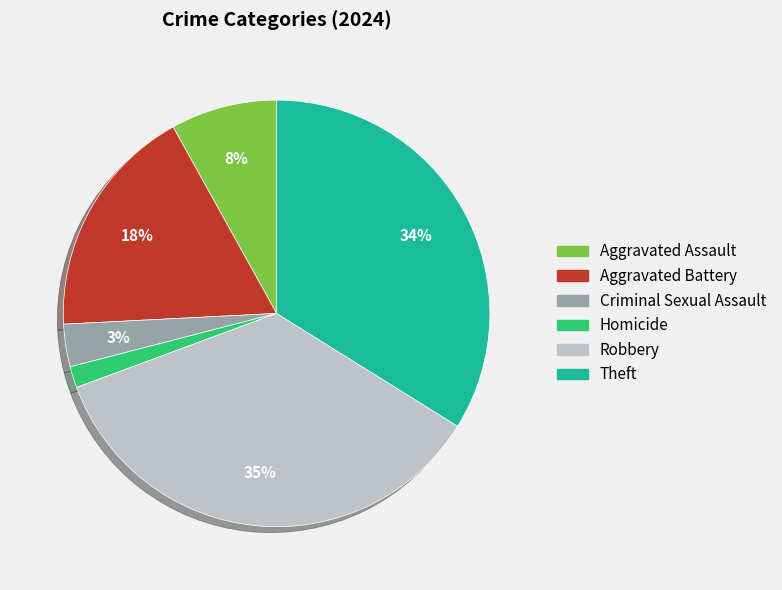

Approximately how many times larger is the value at Robbery compared to Aggravated Assault?

4.4